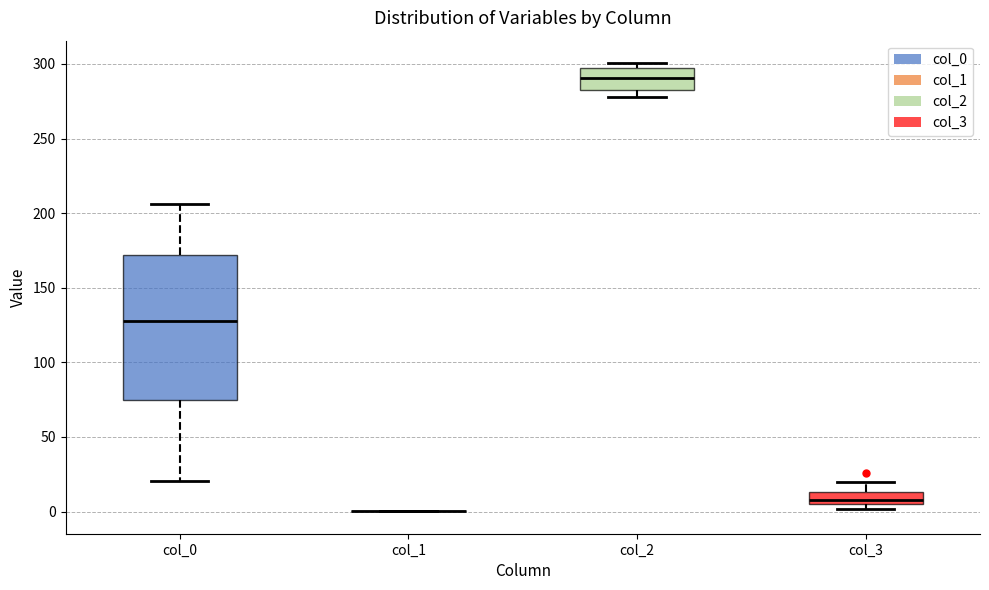

Reading left to right, read every box against the y-axis: the position of its median line, the range the box covers, and the ends of its whiskers. The values are not printed on the chart, so give them approximately, as read against the axis.

col_0: median 130, box 75 to 170, whiskers 20 to 205
col_1: box collapsed to a line at 0, whiskers 0 to 0
col_2: median 290, box 285 to 295, whiskers 280 to 300
col_3: median 5 (just above the box's lower edge), box 5 to 15, whiskers 0 to 20